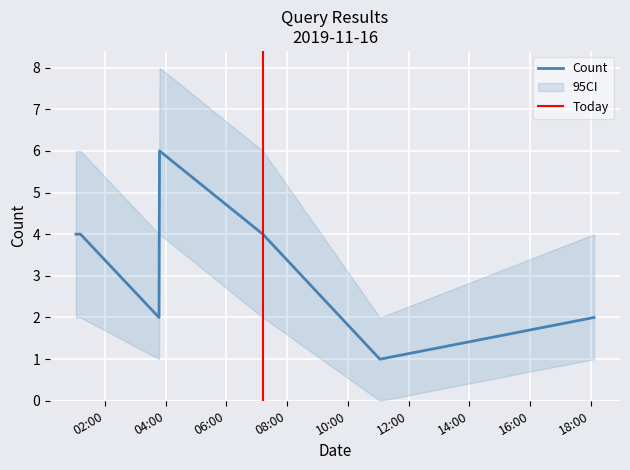

The chart shows a value of 2 at 2019-11-16 18:06:00. True or false?

True